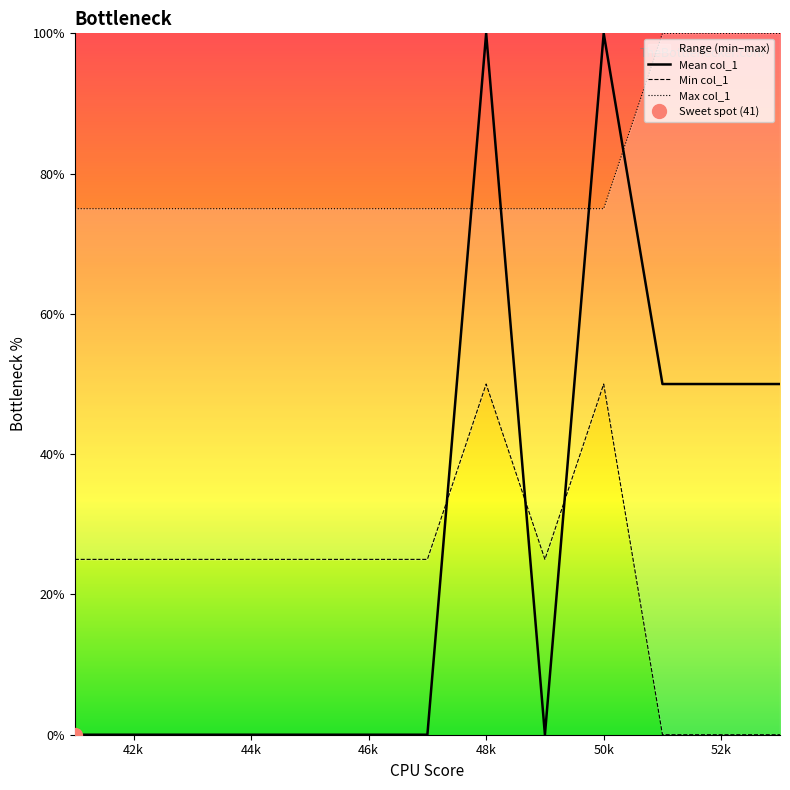

What is the maximum value shown in the chart?

100.0